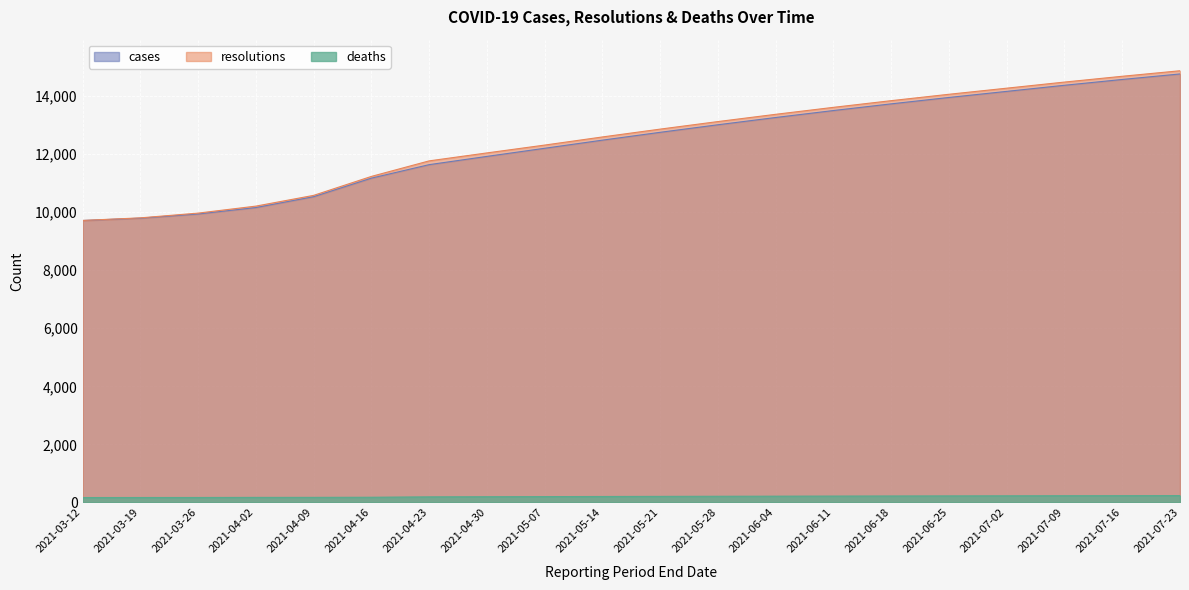

What is the difference between the highest and lowest values at 2021-06-04?

13153